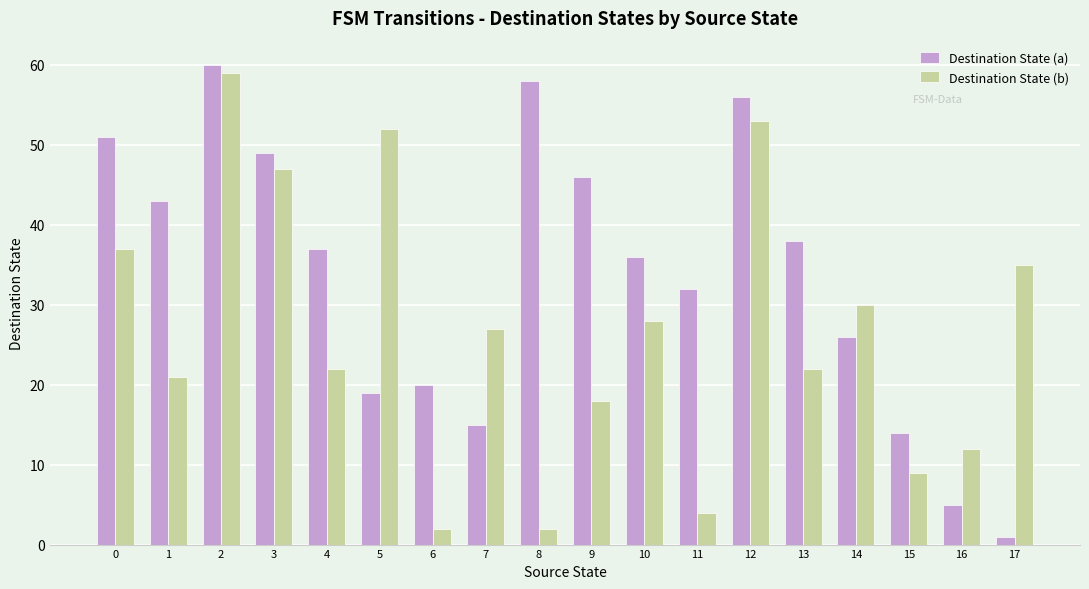

Reading left to right, extract all data points from this chart.

Destination State (a): 51	43	60	49	37	19	20	15	58	46	36	32	56	38	26	14	5	1
Destination State (b): 37	21	59	47	22	52	2	27	2	18	28	4	53	22	30	9	12	35